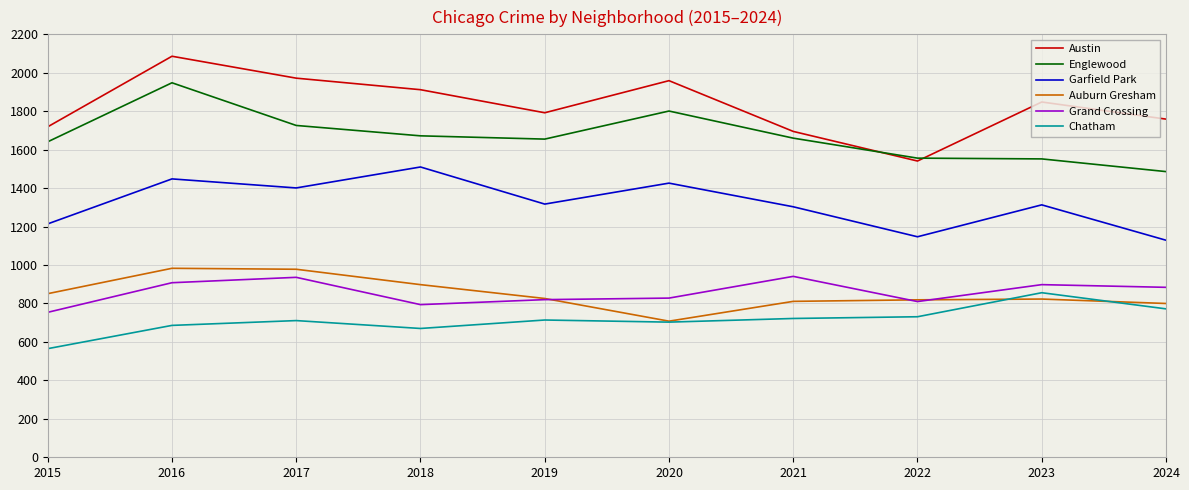

True or false: Chatham has a value of 246 at 2016.

False